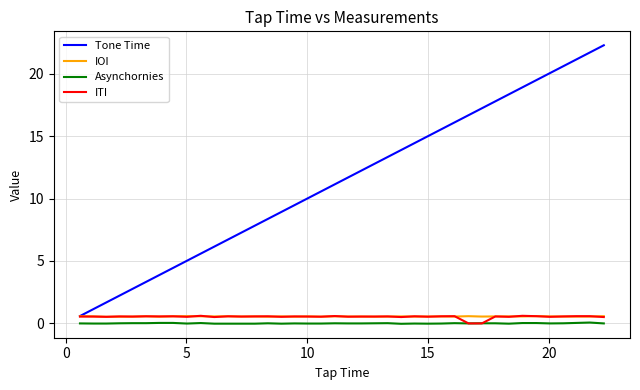

Which series has the widest spread of values?

Tone Time